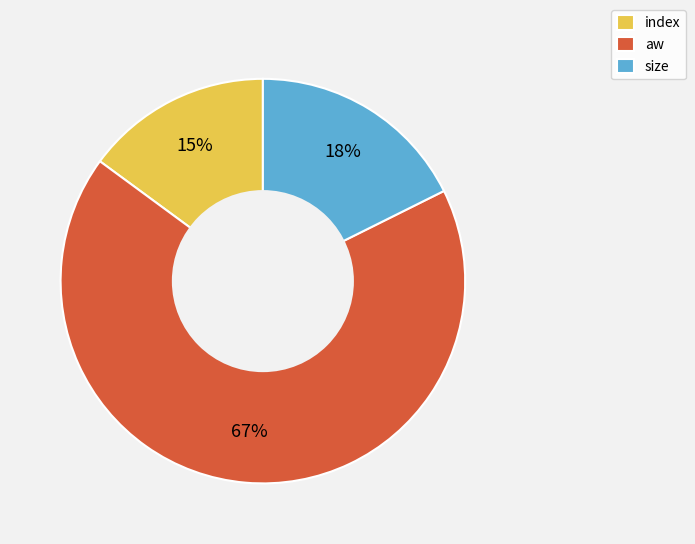

Is there any slice that represents more than half of the pie?

Yes